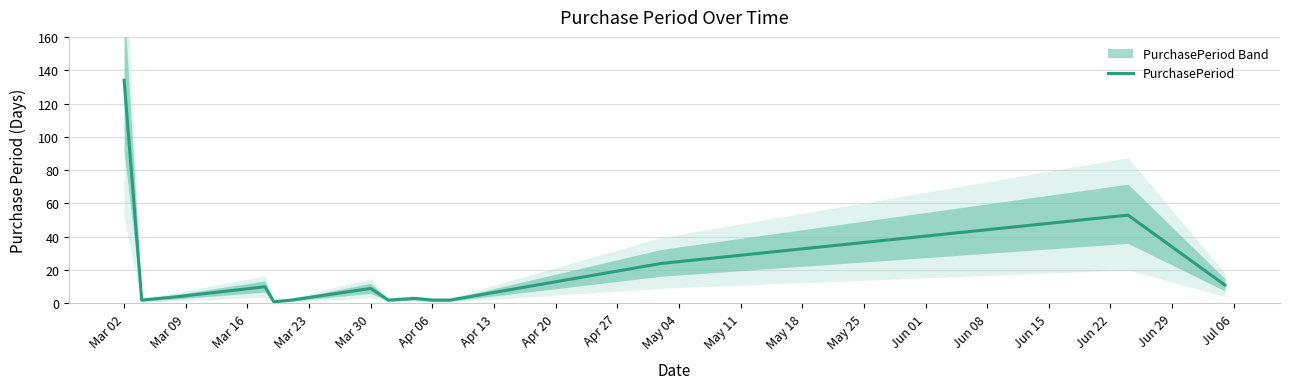

The value of PurchasePeriod at Mar 02 is 77. True or false?

False